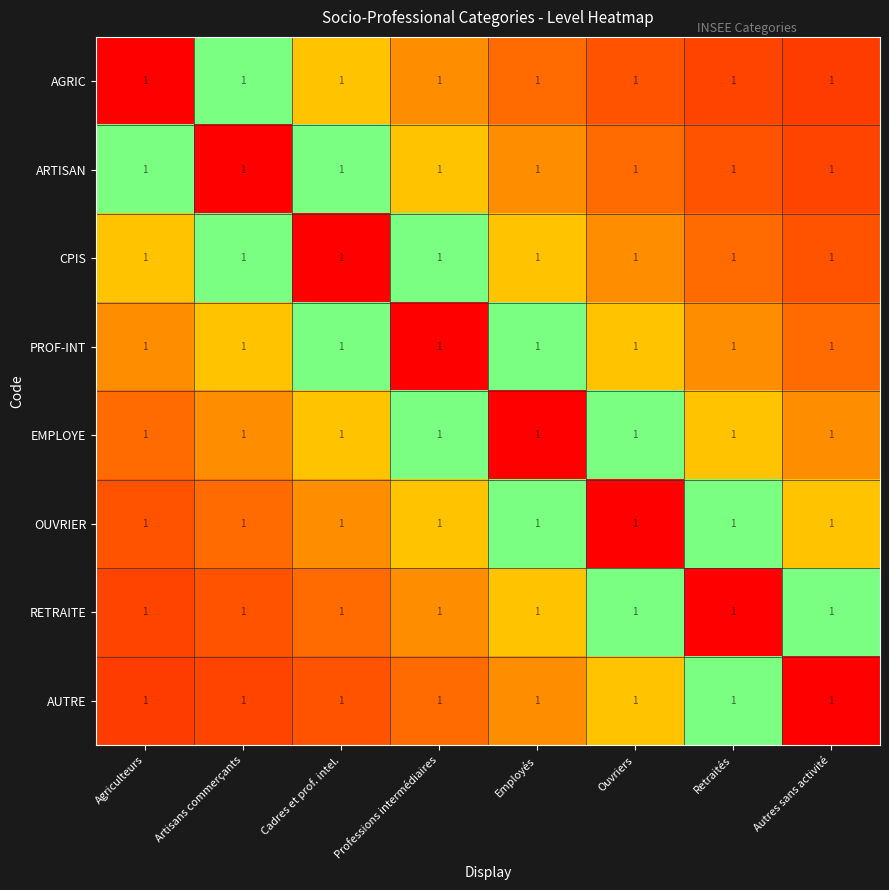

What is the spread (max minus min) of values at Agriculteurs?

0.9